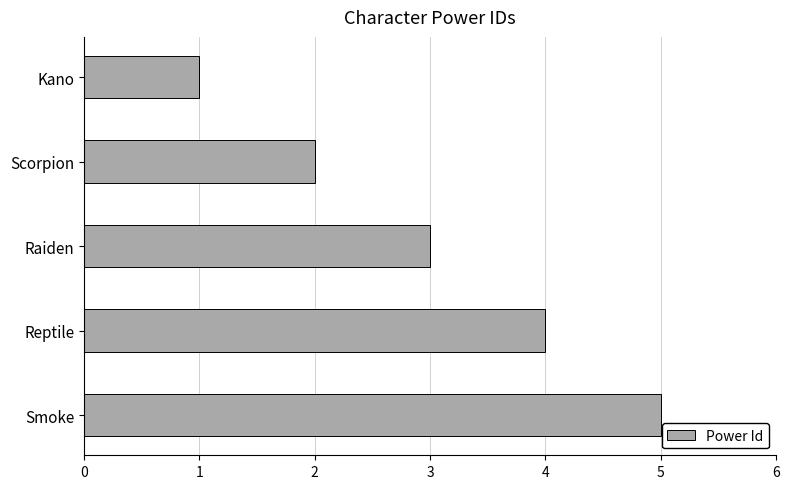

What is the label of the 3rd bar from the top?

Raiden